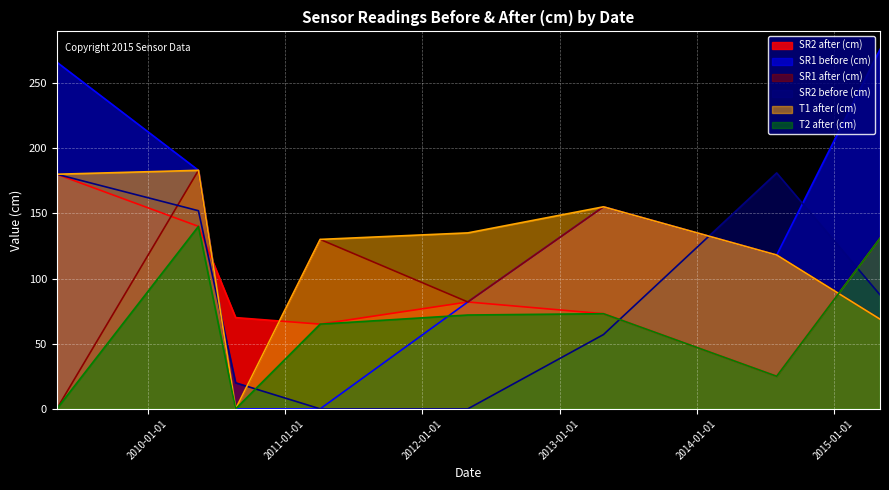

Between 2011-04-05 and 2015-05-04, which series saw the biggest shift?

SR1 before (cm)